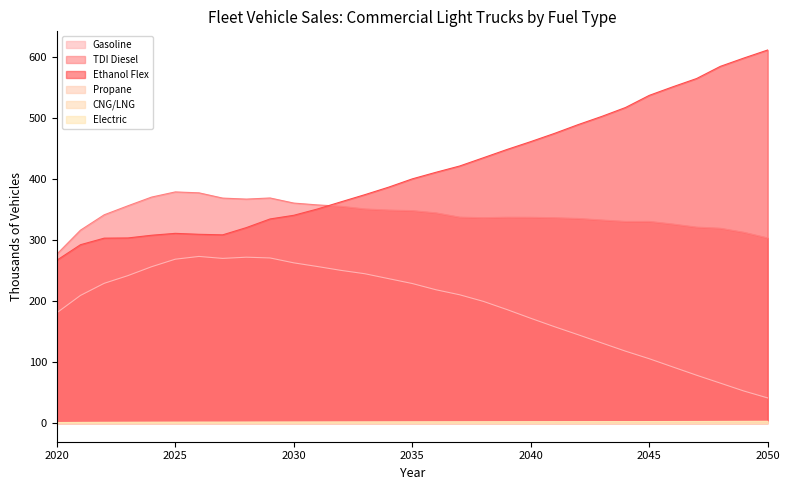

True or false: TDI Diesel and CNG/LNG cross at least once.

False